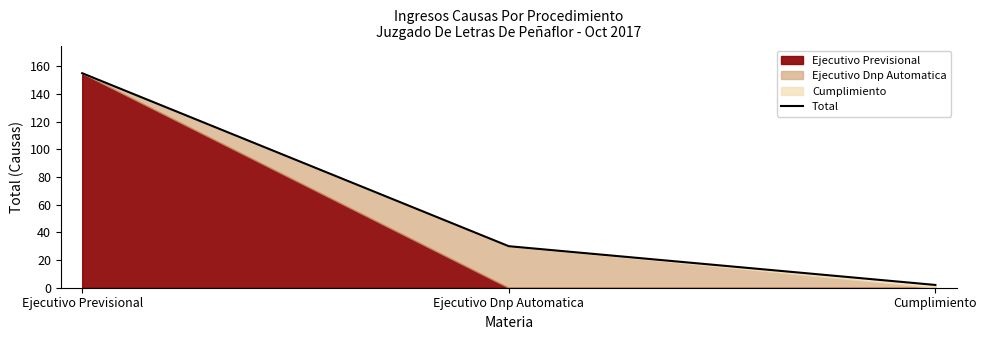

Where does the data first go above 30?

Ejecutivo Previsional